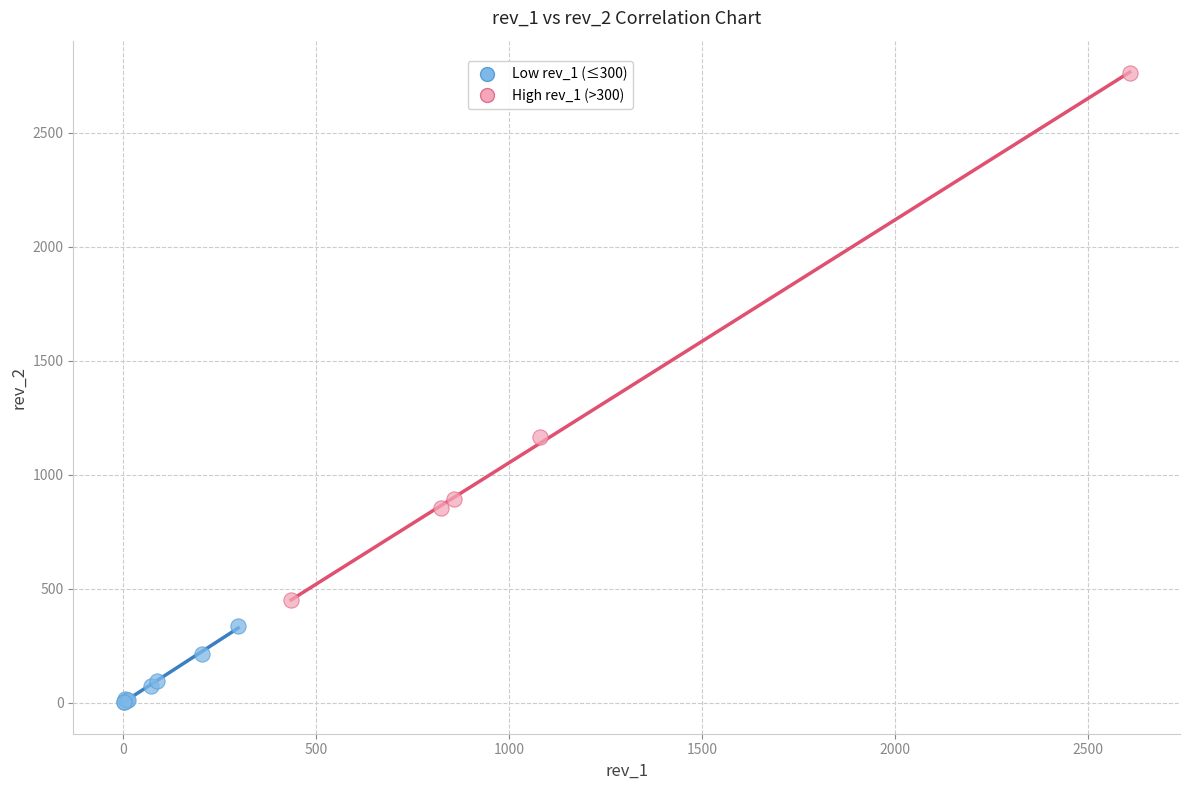

Which series contains the highest Y value?

High rev_1 (>300)